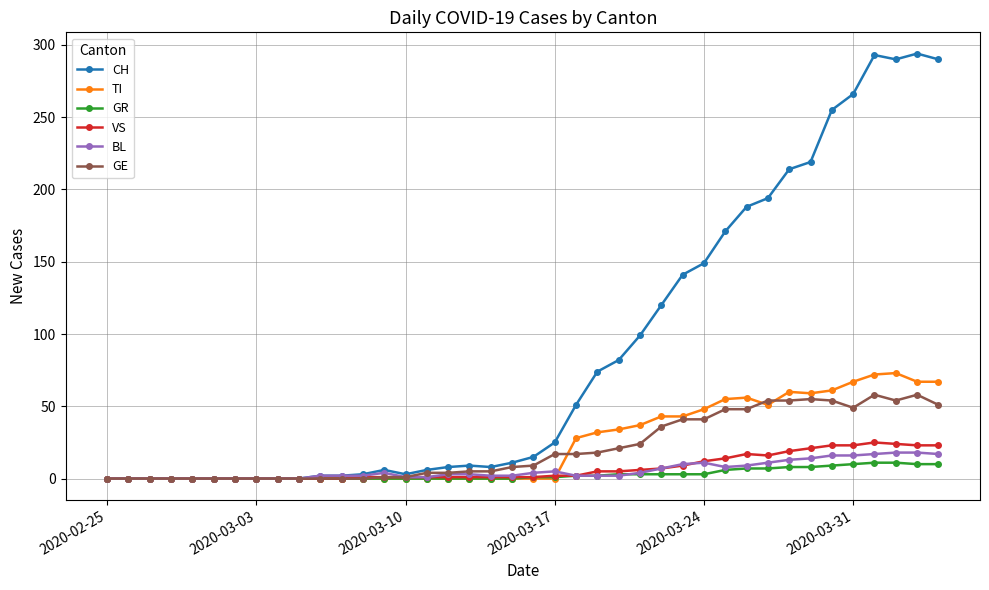

Which series has the largest range (max minus min)?

CH